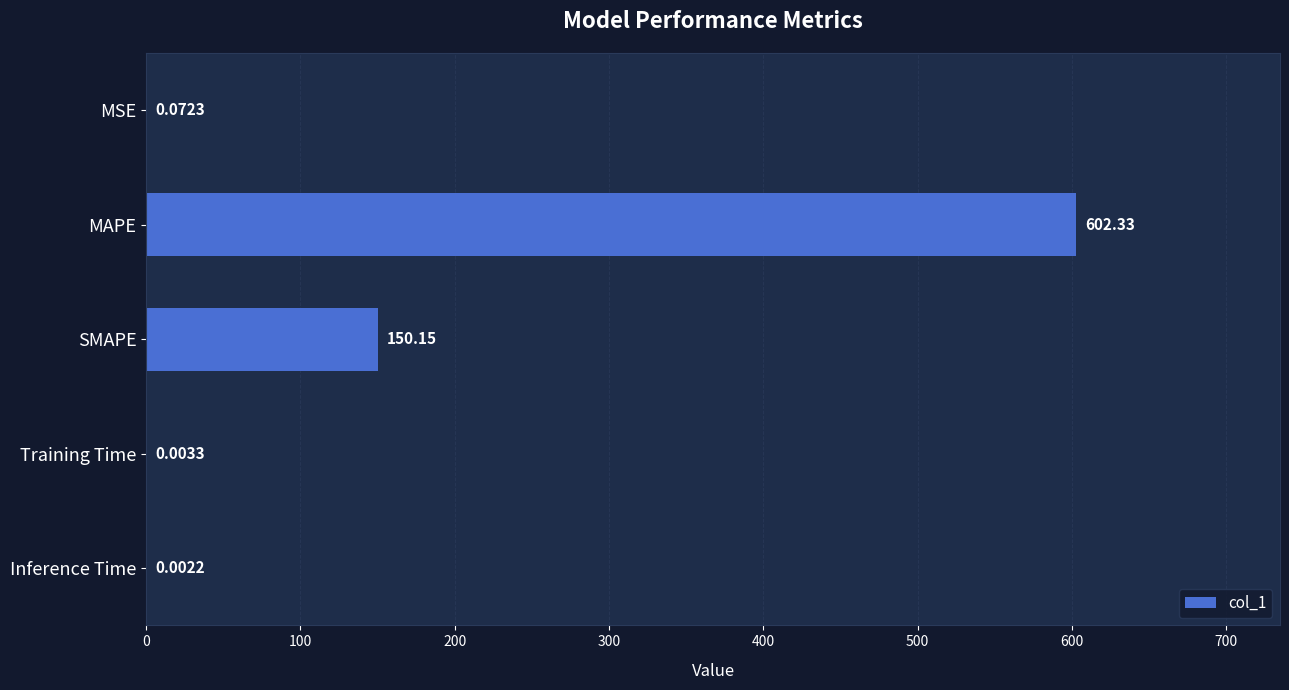

What is the sum of all values?

752.6